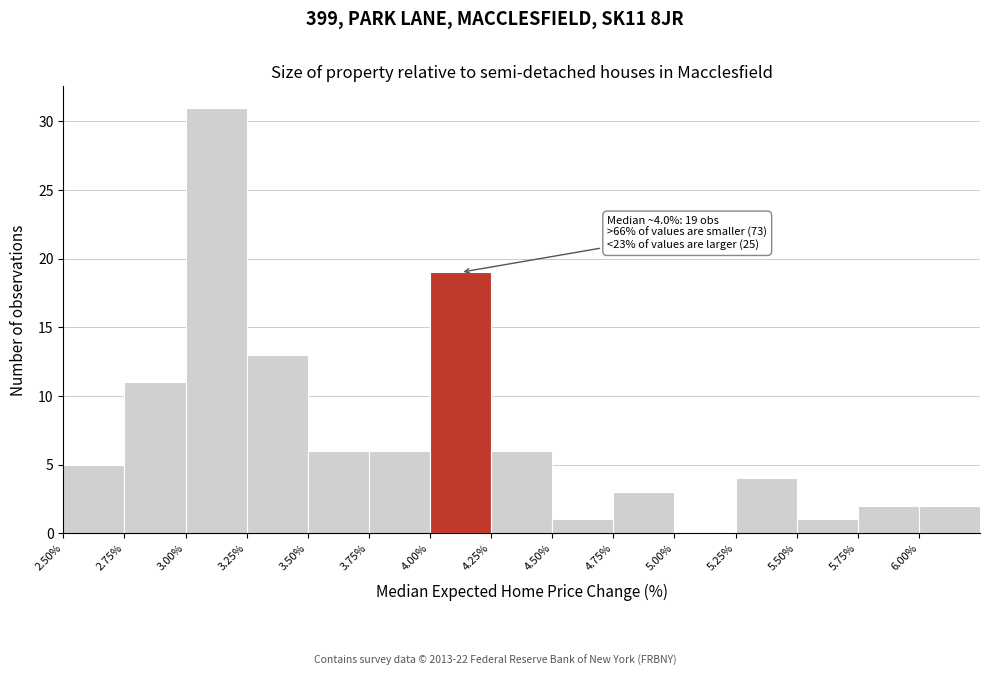

Which range on the x-axis has the tallest bar?

3.00 to 3.25